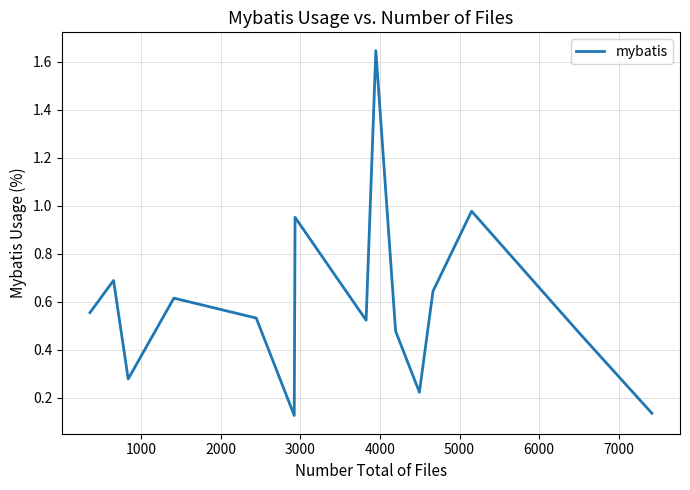

Is this an area chart (filled region under the line)?

No